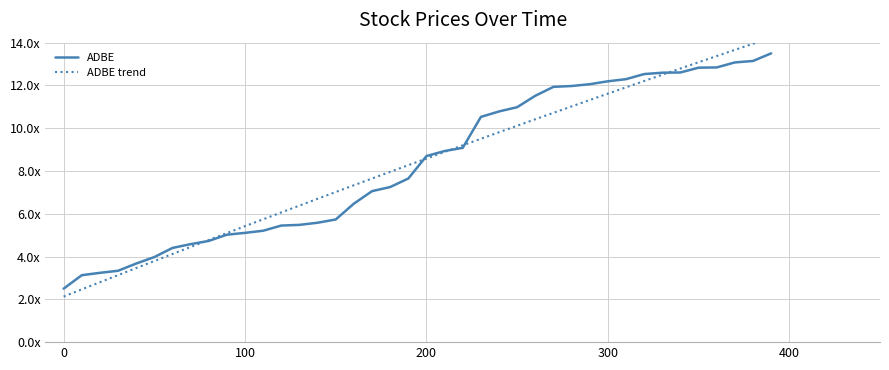

What is the value of the ADBE trend point at the 25th from the left?

9.8